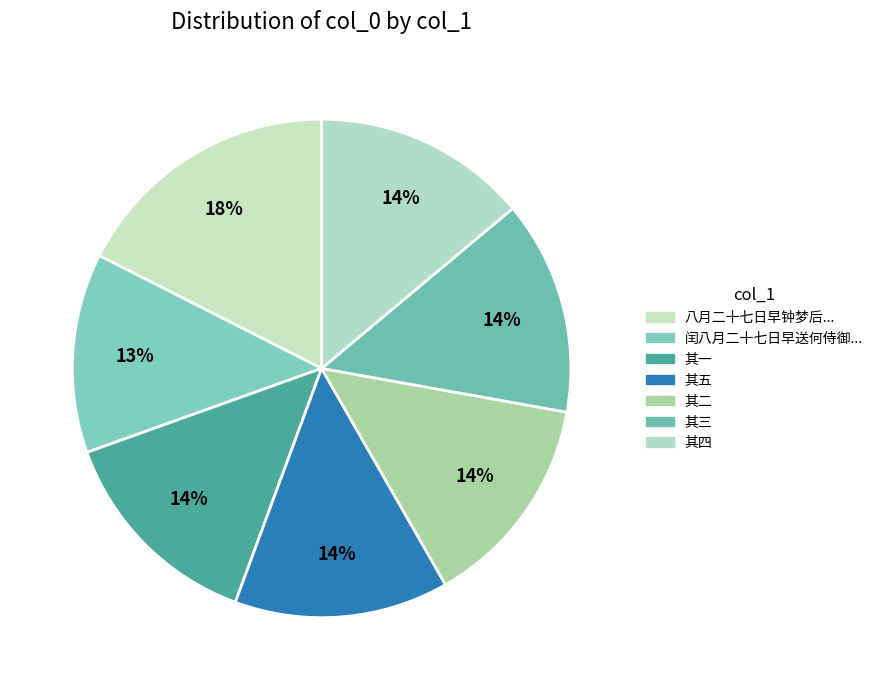

How many slices are in this pie chart?

7